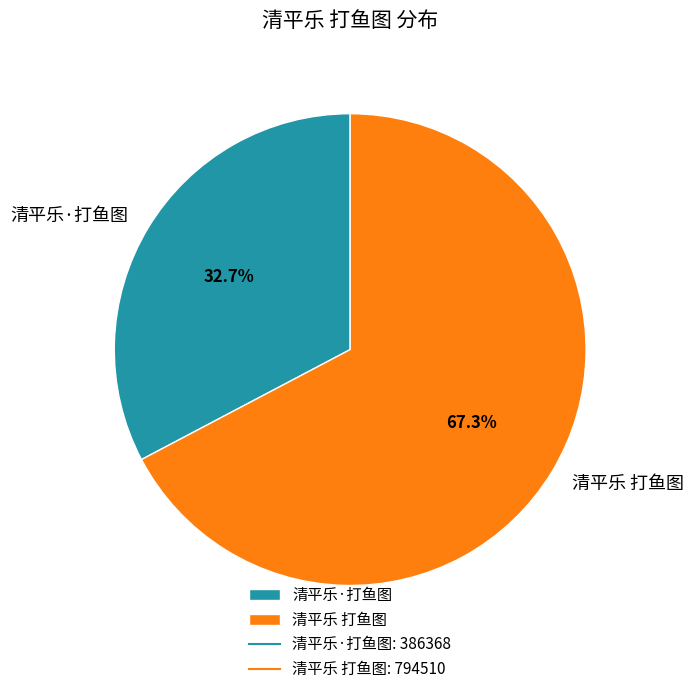

What percentage is the 清平乐 打鱼图 slice, to the nearest percent?

67%